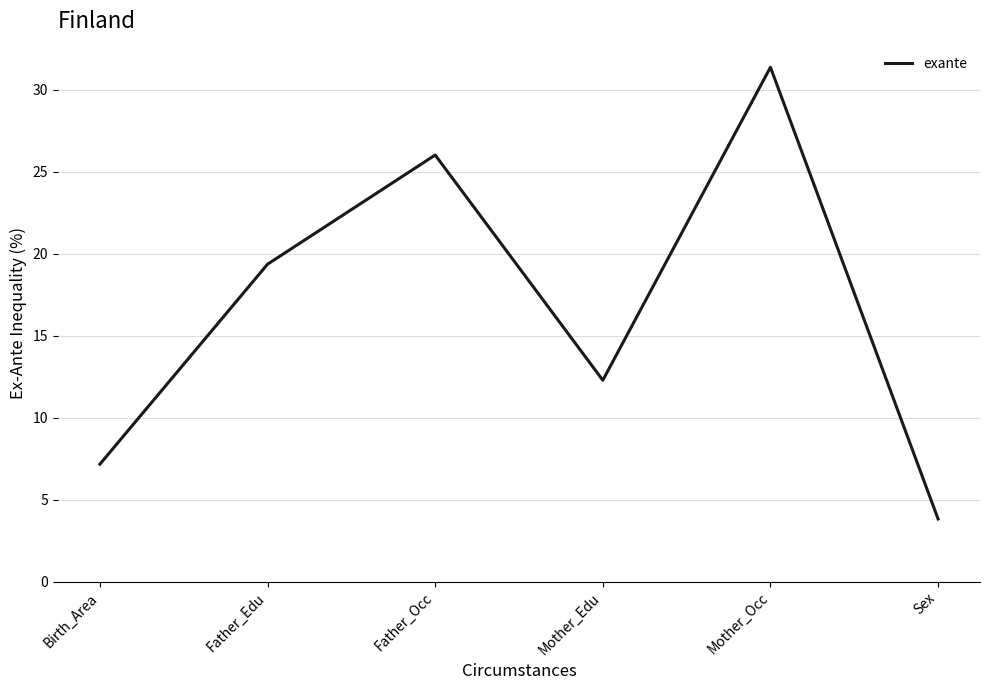

Reading left to right, transcribe all the data shown in this chart.

7.2	19.4	26.0	12.3	31.4	3.8